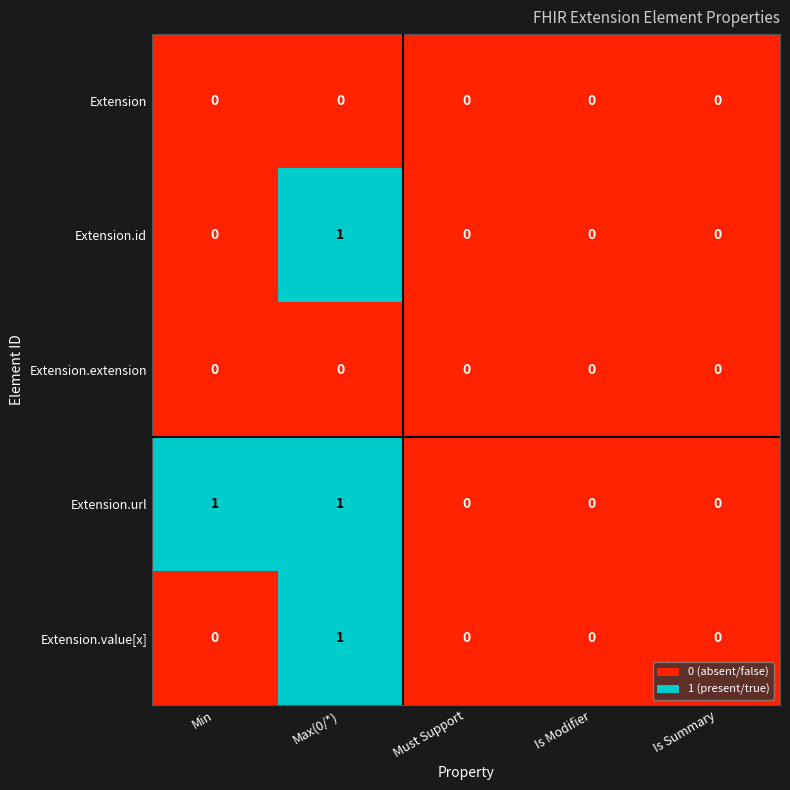

What is the difference between the highest and lowest values at Max(0/*)?

1